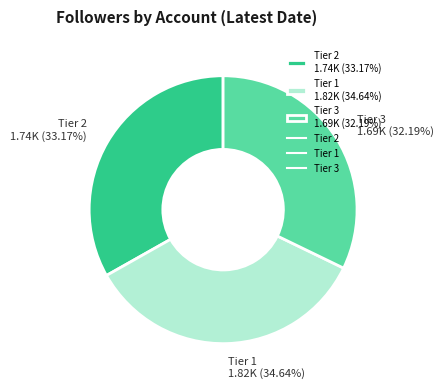

Rank the categories by value from lowest to highest.

Tier 3 1.69K (32.19%), Tier 2 1.74K (33.17%), Tier 1 1.82K (34.64%)